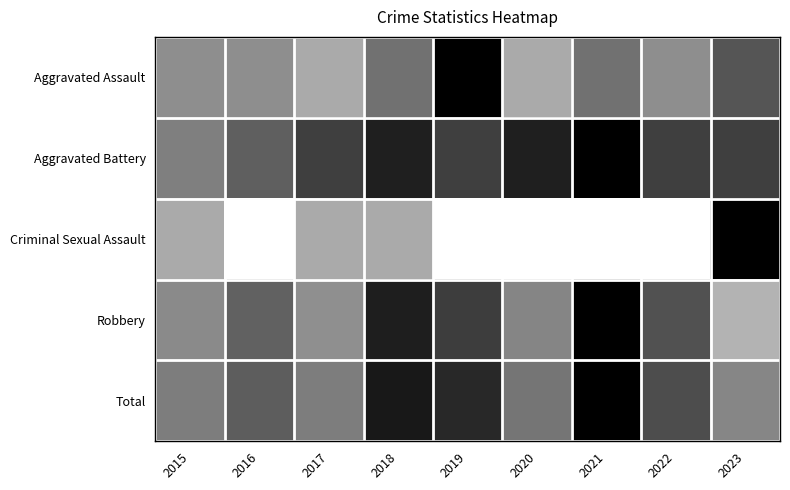

How many categories are shown in the chart?

9